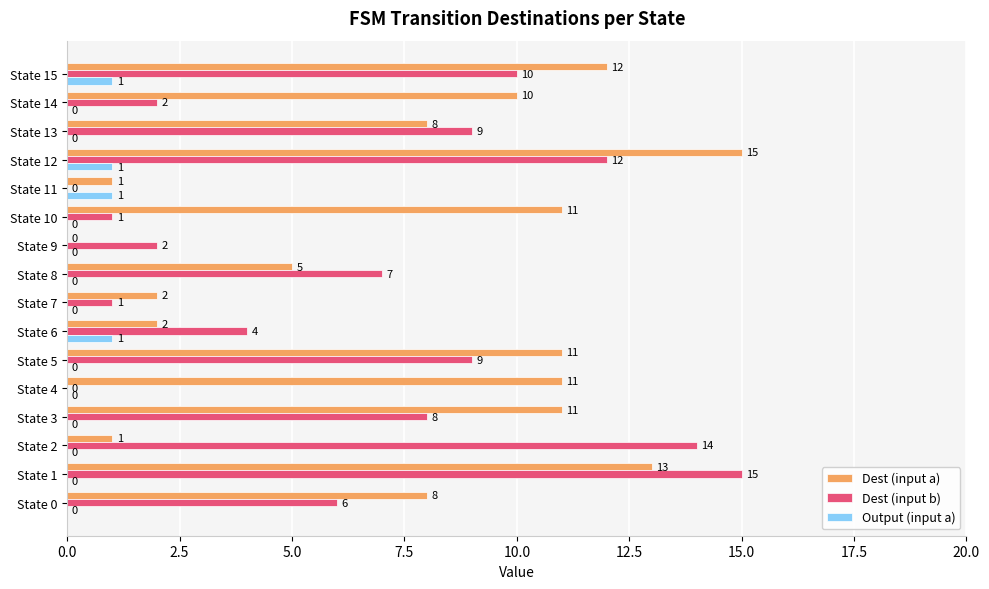

What is the maximum value shown in the chart?

15